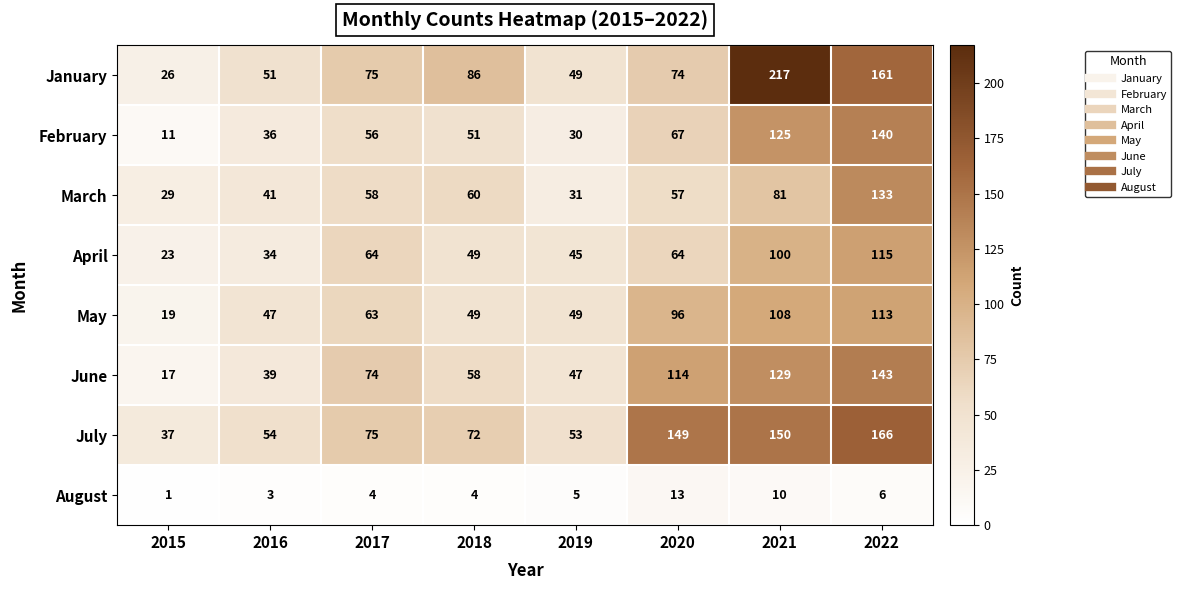

What is the difference between the January values at 2018 and 2016?

35